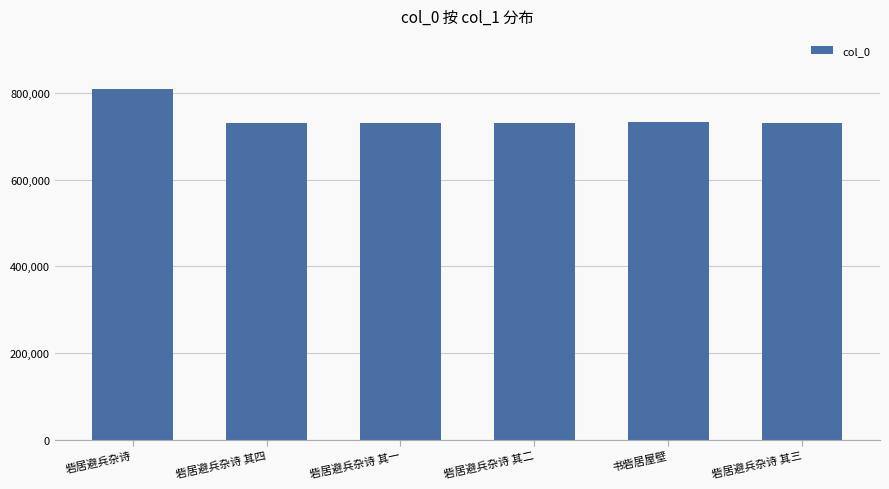

Does the chart contain stacked bars?

No